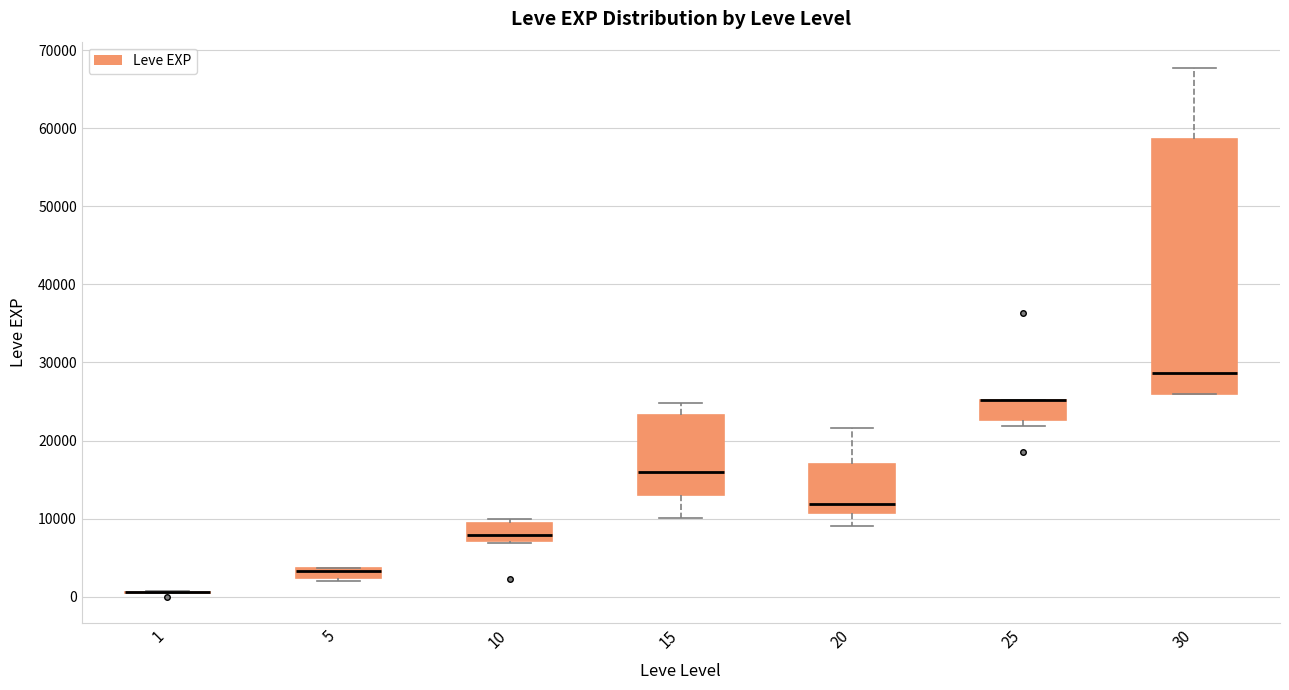

Which box is the tallest, from its lower edge to its upper edge?

30